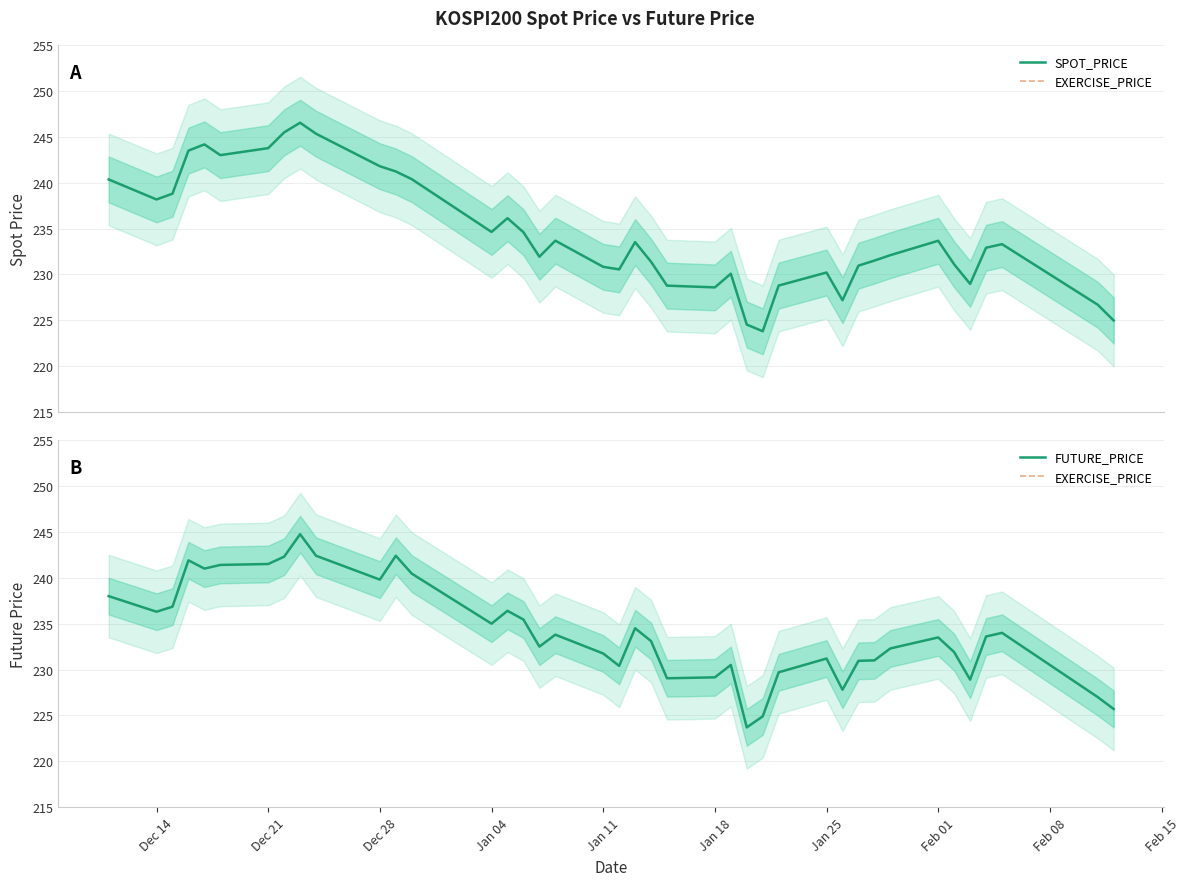

In FUTURE_PRICE, how many points are lower than both neighbors (excluding endpoints)?

10